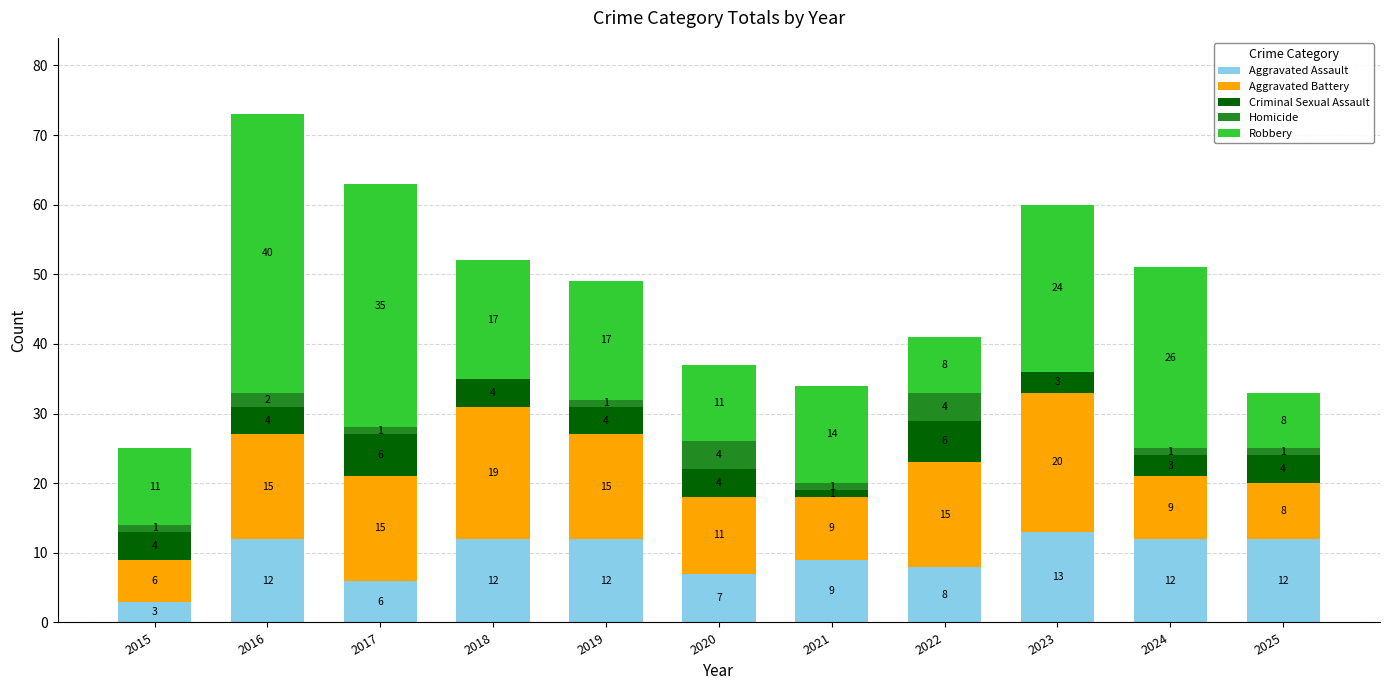

Which category has the highest value in the Aggravated Assault series?

2023